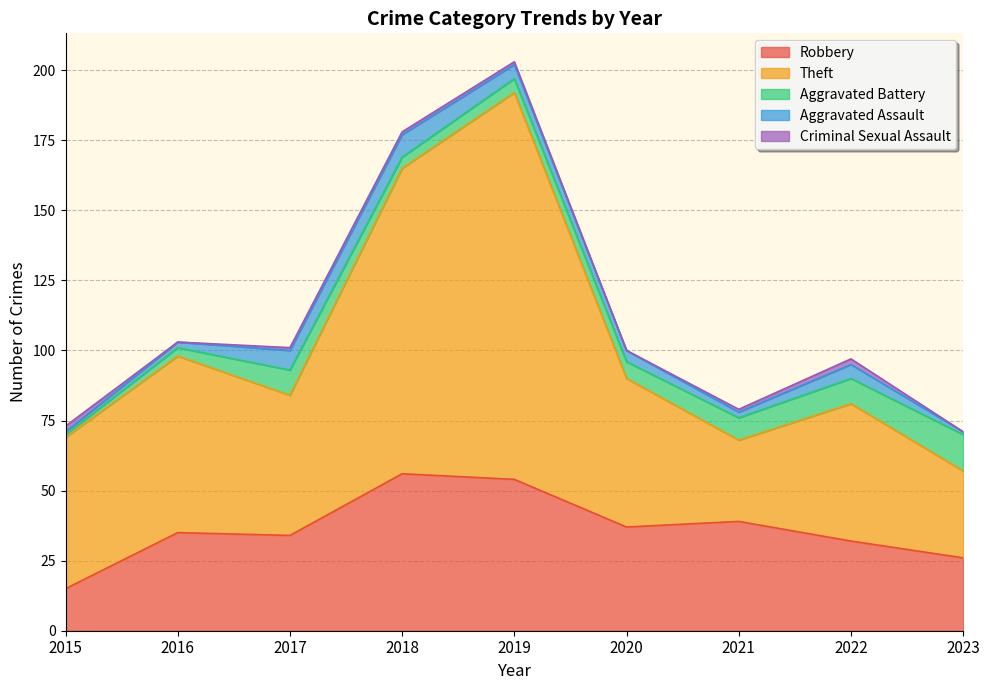

List the labels in order of Aggravated Assault value, largest first.

2018, 2017, 2019, 2022, 2020, 2016, 2021, 2015, 2023